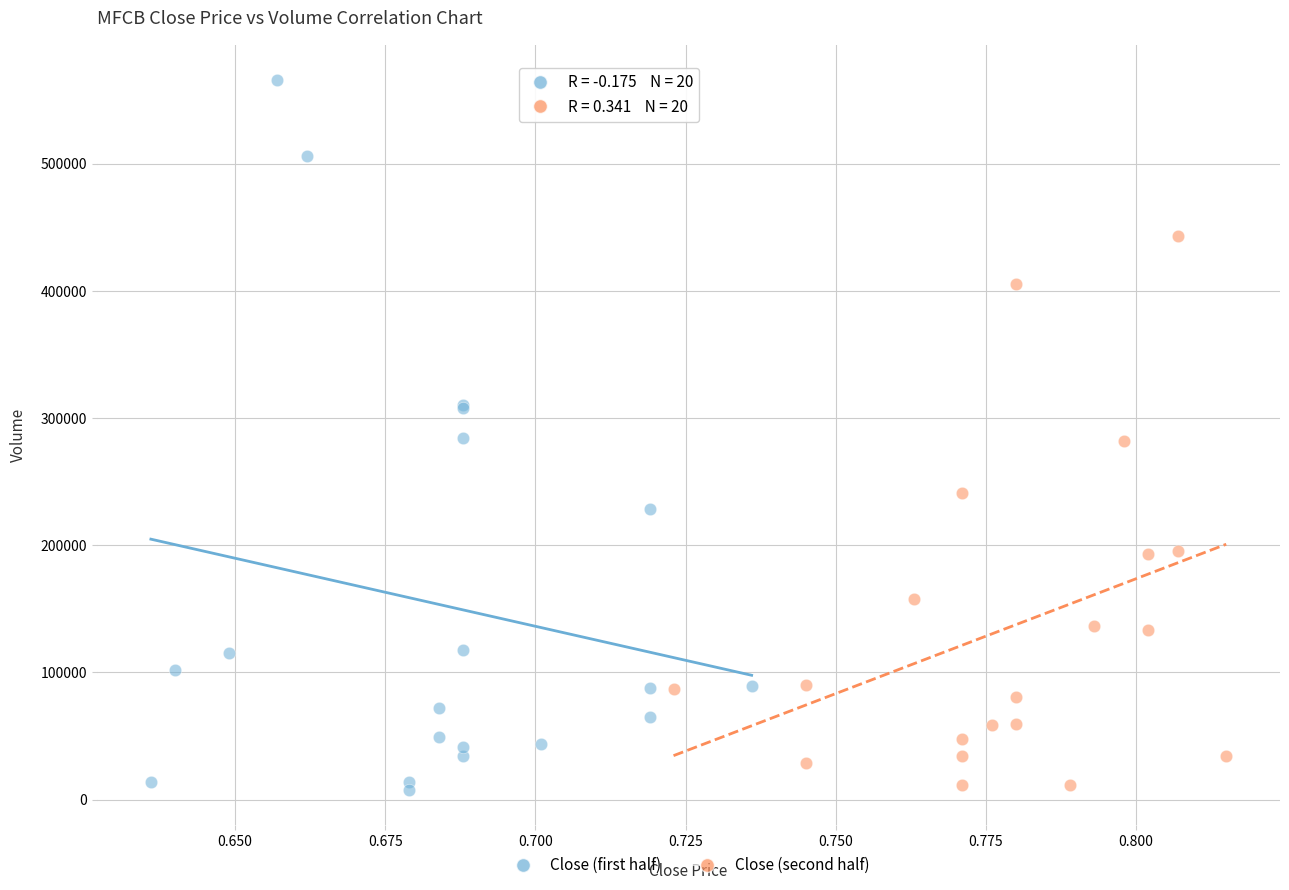

Which series has the widest spread of Y values?

Close (first half)